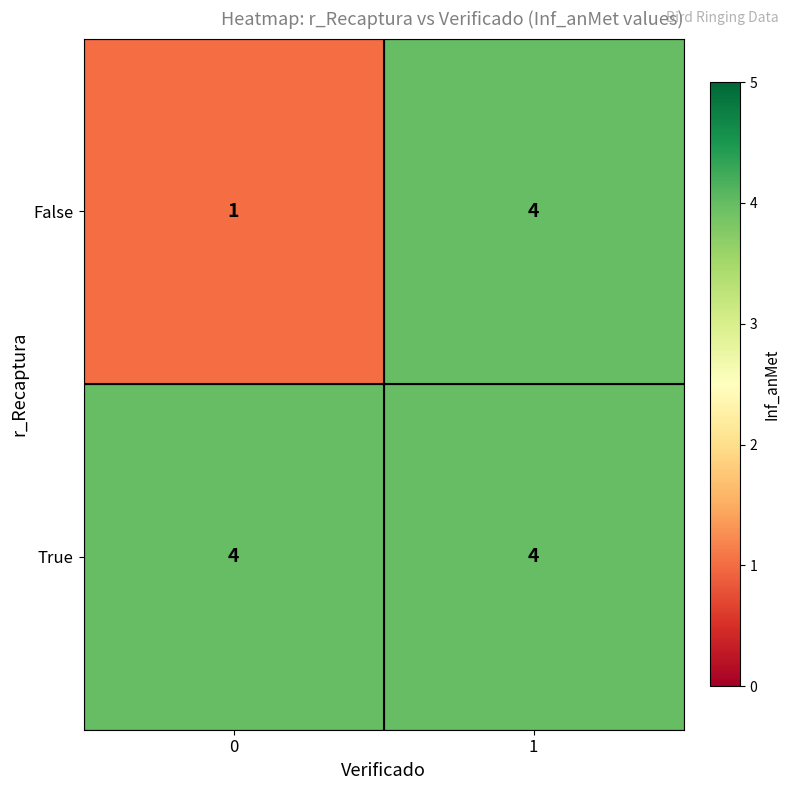

The False series shows 6 at 1. True or false?

False